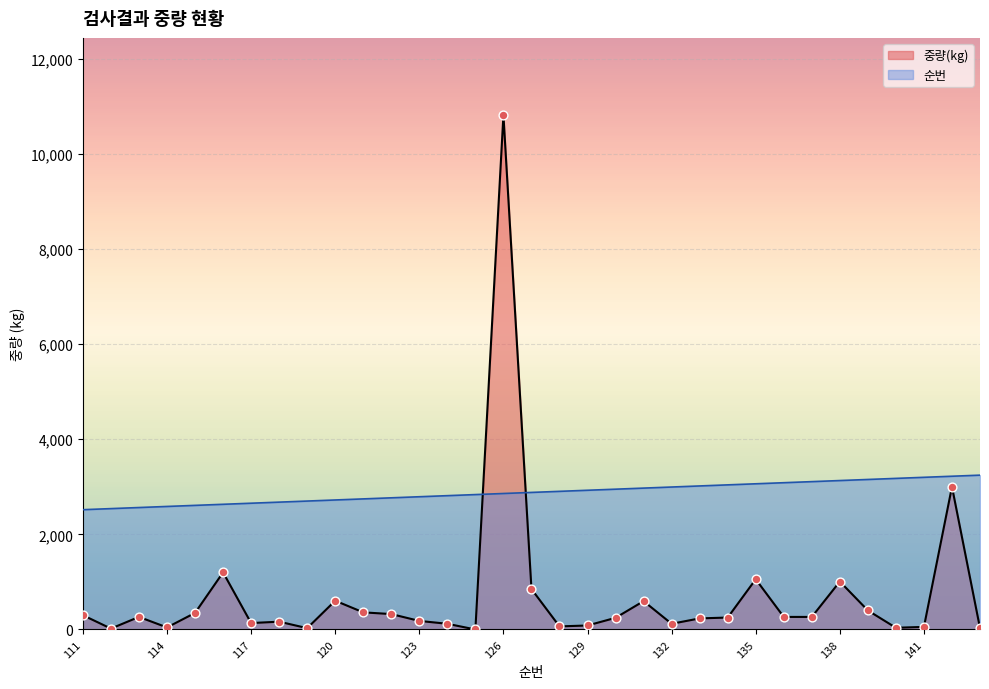

What are all the series names shown in the legend?

중량(kg), 순번